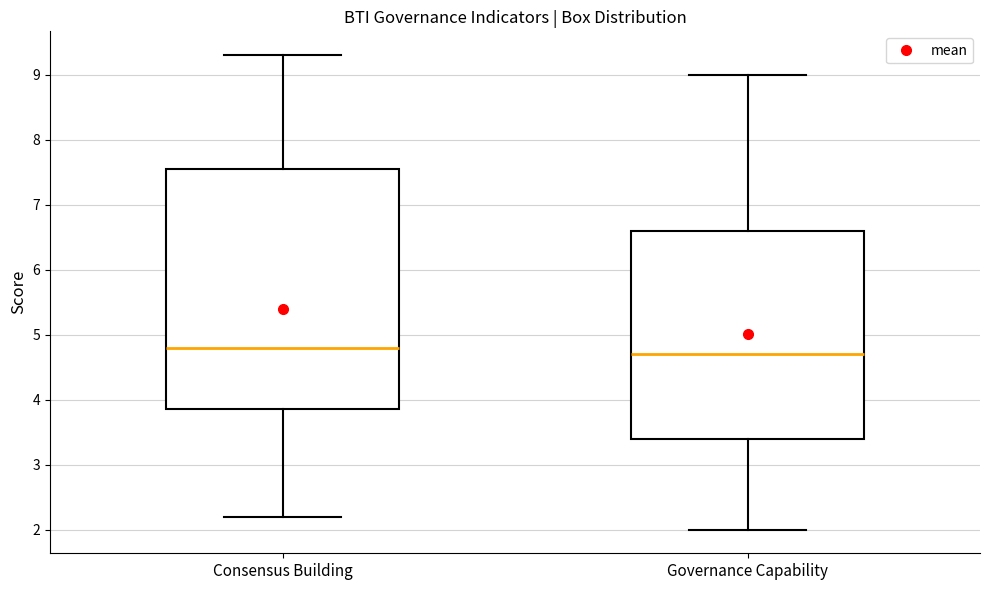

Where is the lower edge of the box for Consensus Building on the y-axis? The values are not printed on the chart, so give them approximately, as read against the axis.

3.9